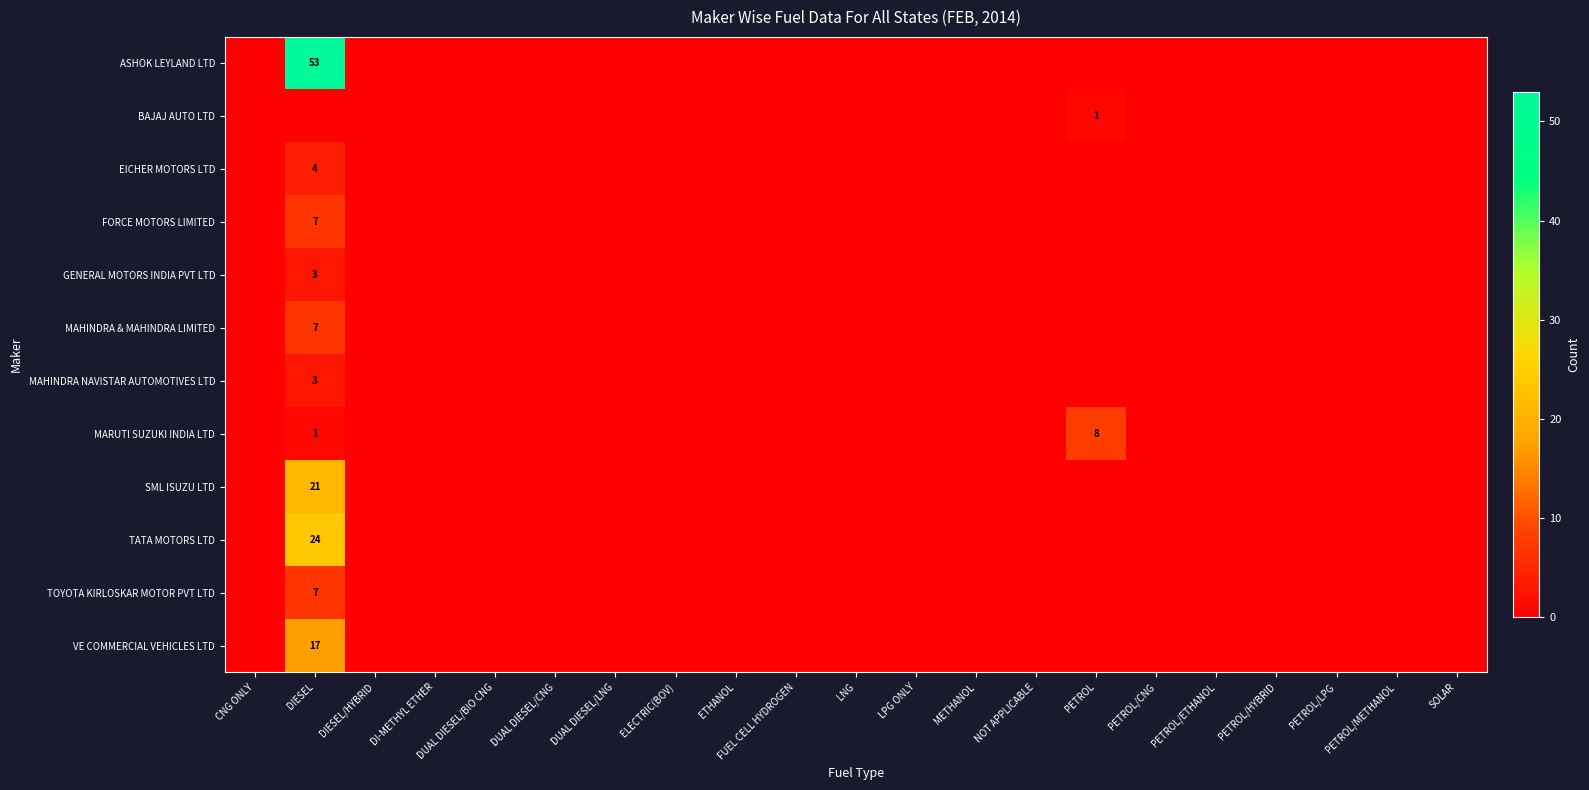

Which series has the largest range (max minus min)?

ASHOK LEYLAND LTD